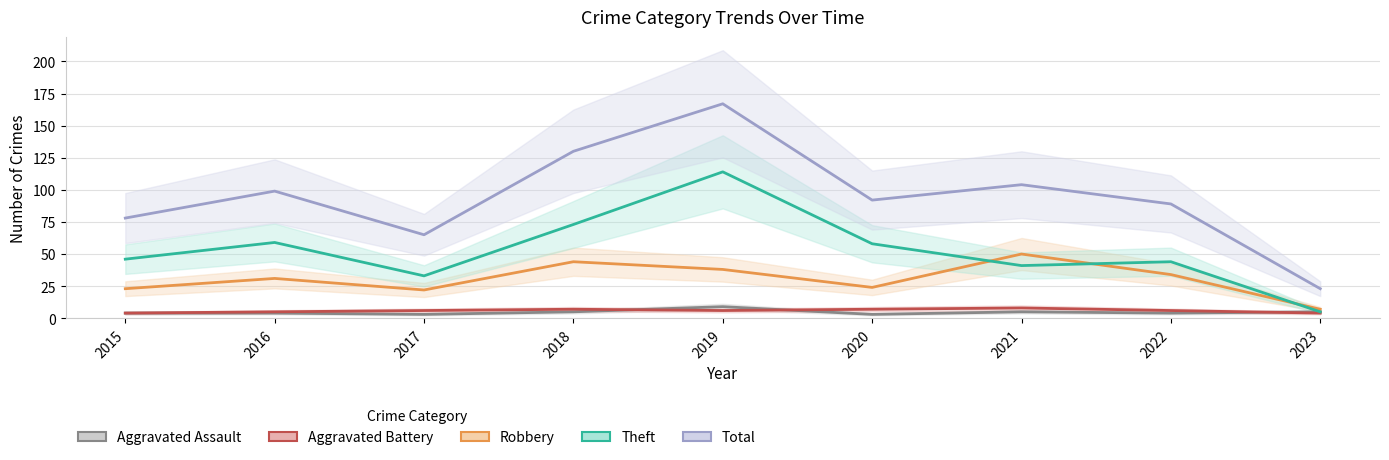

Is the value of Aggravated Assault at 2023 greater than the value of Aggravated Battery at 2021?

No